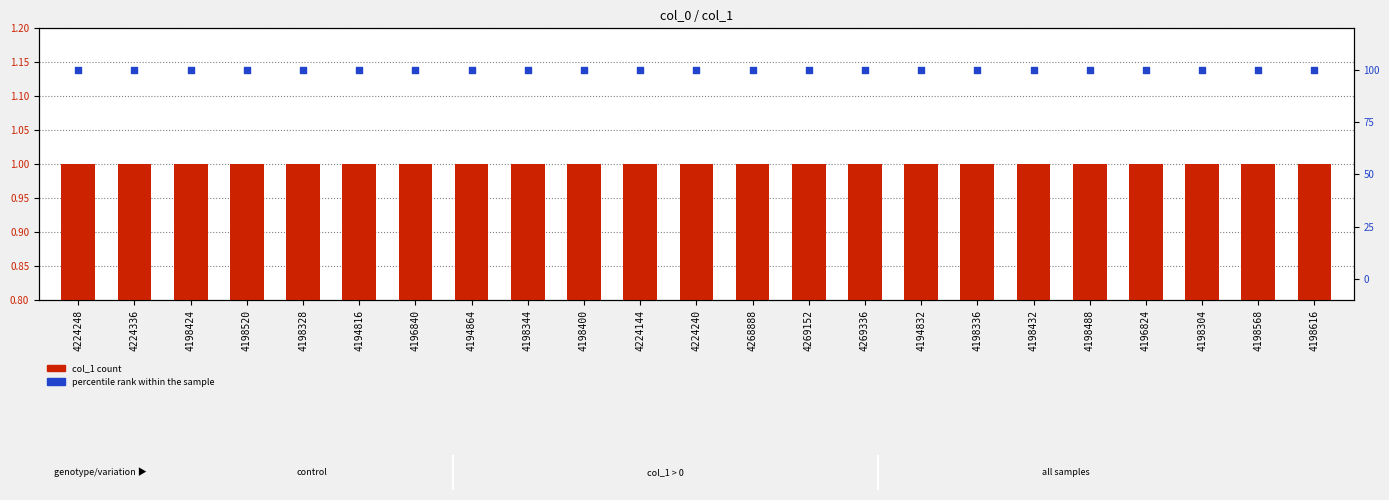

Which series reaches the minimum Y coordinate?

col_1